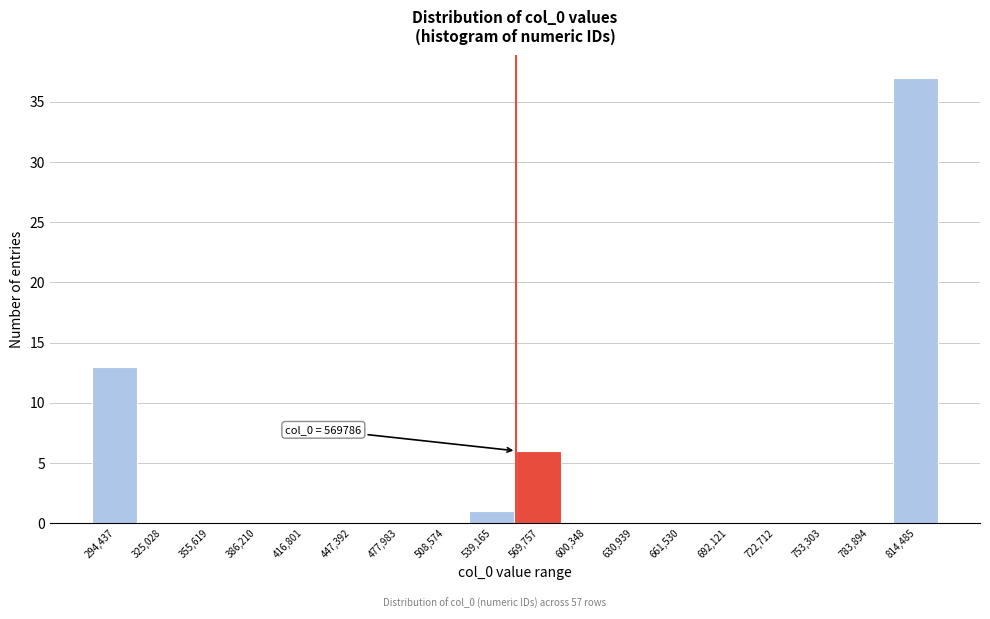

Reading left to right, transcribe all the data shown in this chart.

294,437=13	325,028=0	355,619=0	386,210=0	416,801=0	447,392=0	477,983=0	508,574=0	539,165=1	569,757=6	600,348=0	630,939=0	661,530=0	692,121=0	722,712=0	753,303=0	783,894=0	814,485=37